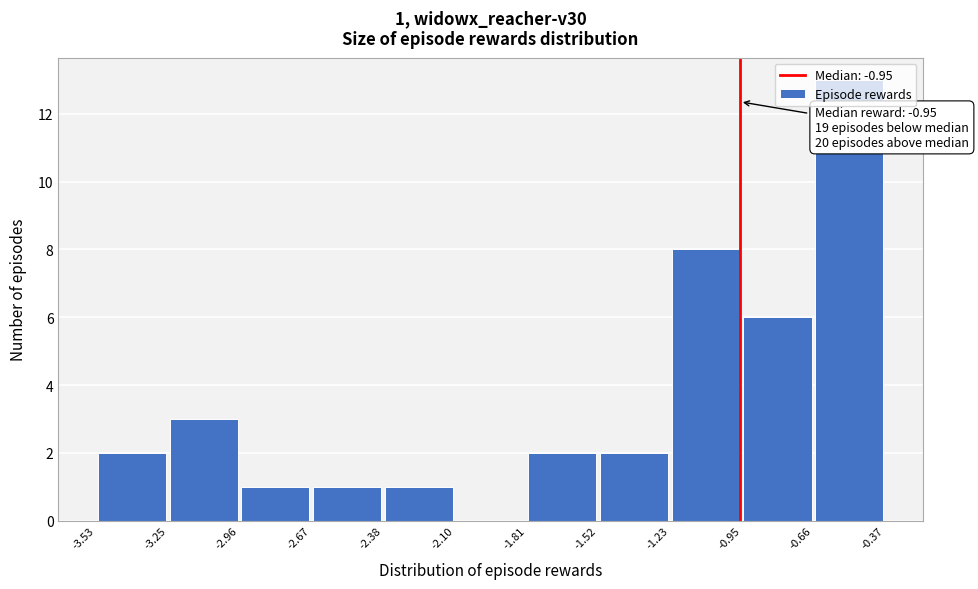

Which range on the x-axis has the tallest bar?

-0.66 to -0.37